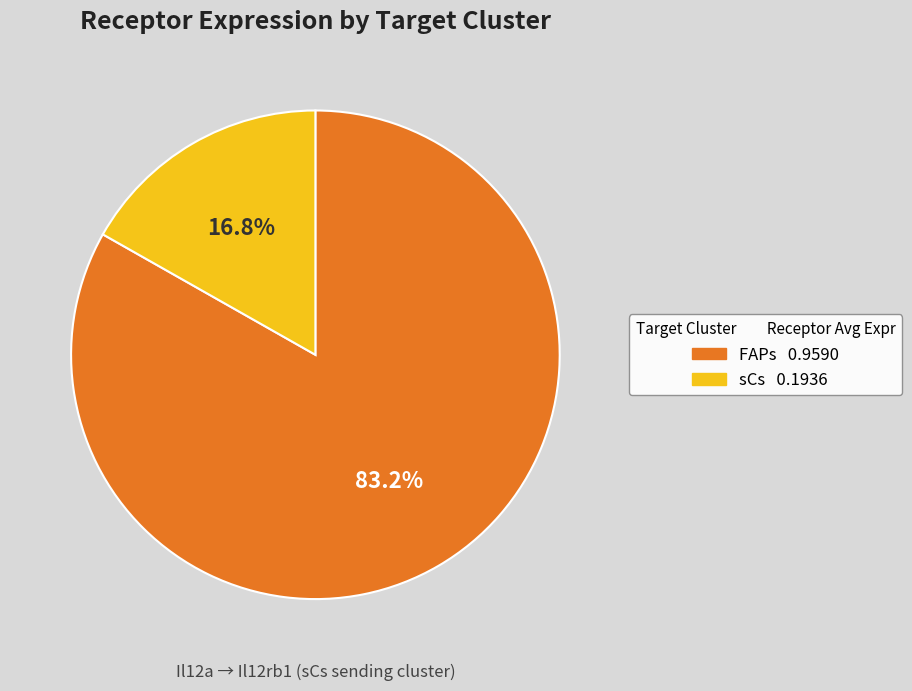

Between sCs and FAPs, which is larger?

FAPs